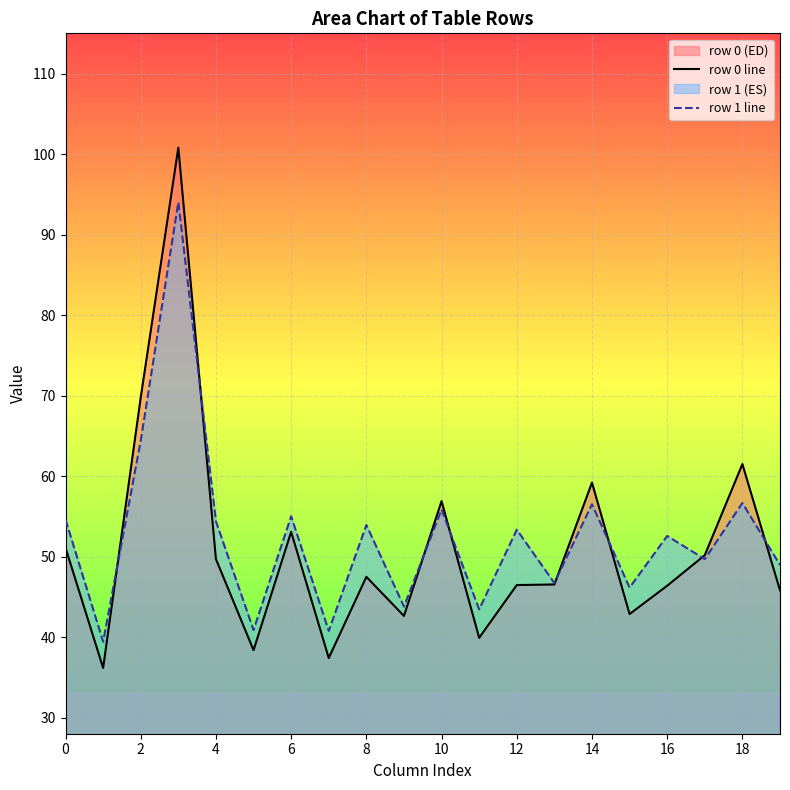

At how many categories does at least one series exceed 75?

1